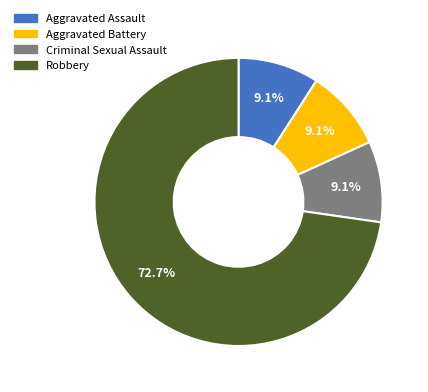

Which slice is the largest?

Robbery